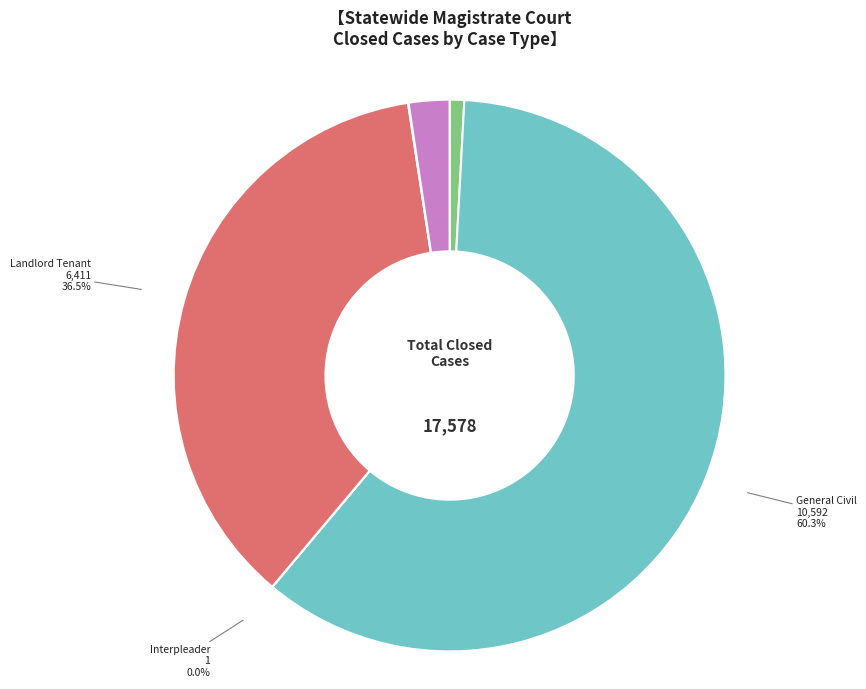

Which slice is the largest?

General Civil